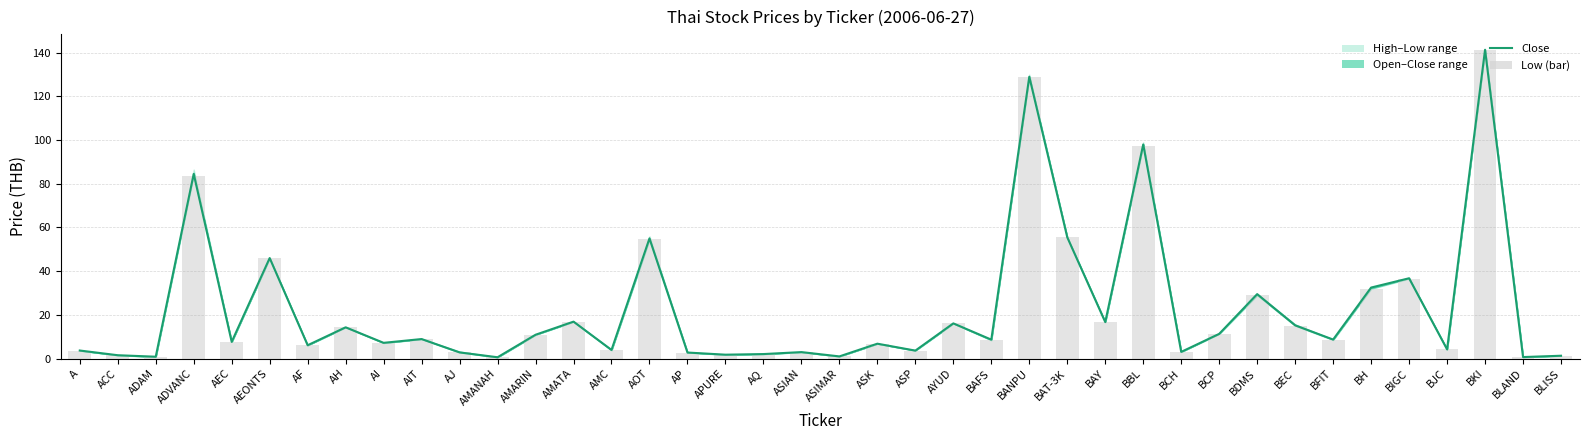

Rank the series at AP from lowest to highest value.

Close, Low (bar)